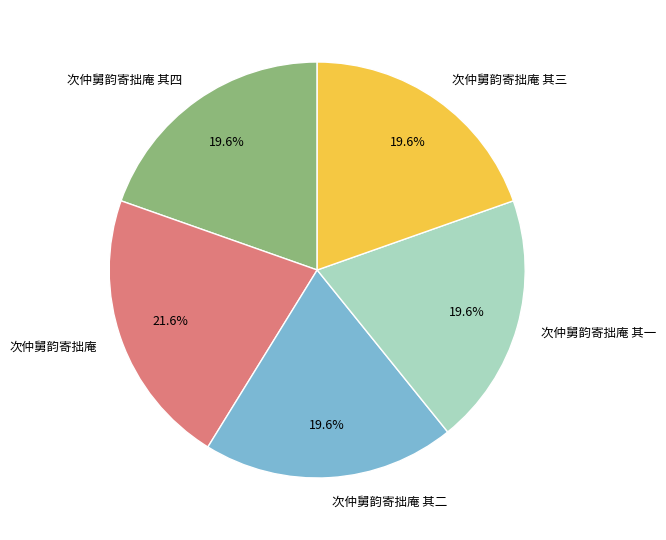

What percentage is the 次仲舅韵寄拙庵 slice, to the nearest percent?

22%